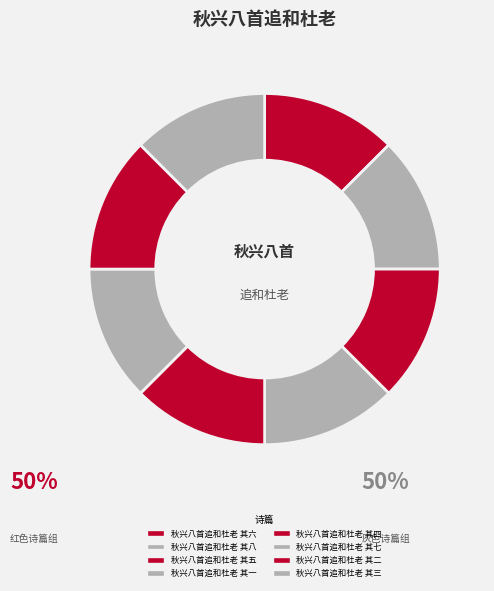

How many slices are in this pie chart?

8